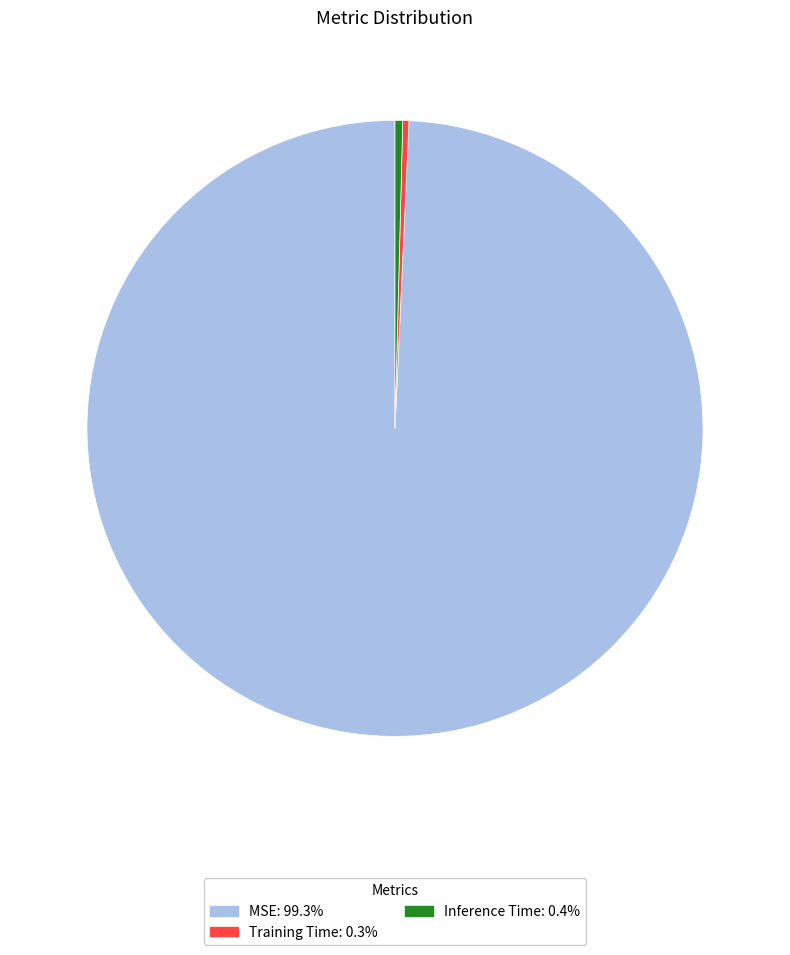

Which slice is the largest?

MSE